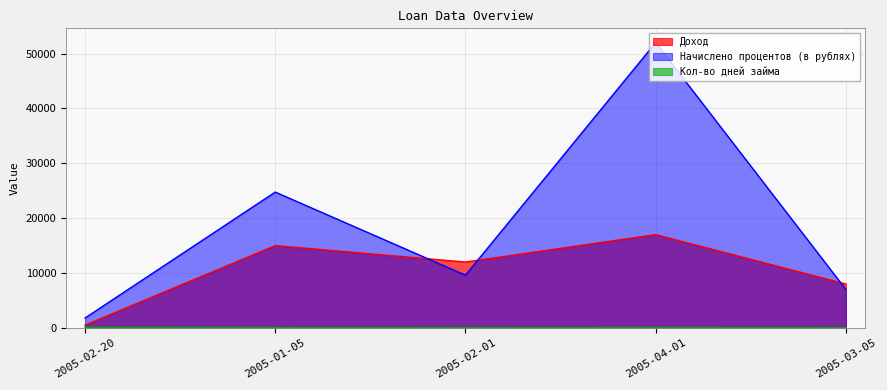

Is the value of Начислено процентов (в рублях) at 2005-02-01 greater than the value of Доход at 2005-02-20?

Yes